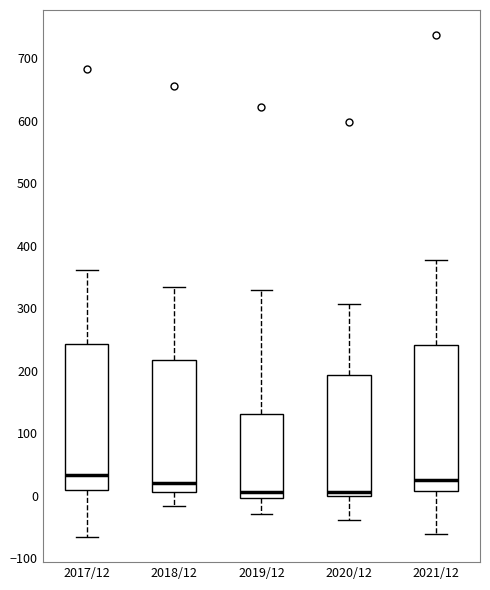

Reading left to right, read every box against the y-axis: the position of its median line, the range the box covers, and the ends of its whiskers. The values are not printed on the chart, so give them approximately, as read against the axis.

2017/12: median 30, box 10 to 240, whiskers -70 to 360
2018/12: median 20, box 10 to 220, whiskers -20 to 330
2019/12: median 10, box 0 to 130, whiskers -30 to 330
2020/12: median 10, box 0 to 190, whiskers -40 to 310
2021/12: median 30, box 10 to 240, whiskers -60 to 380